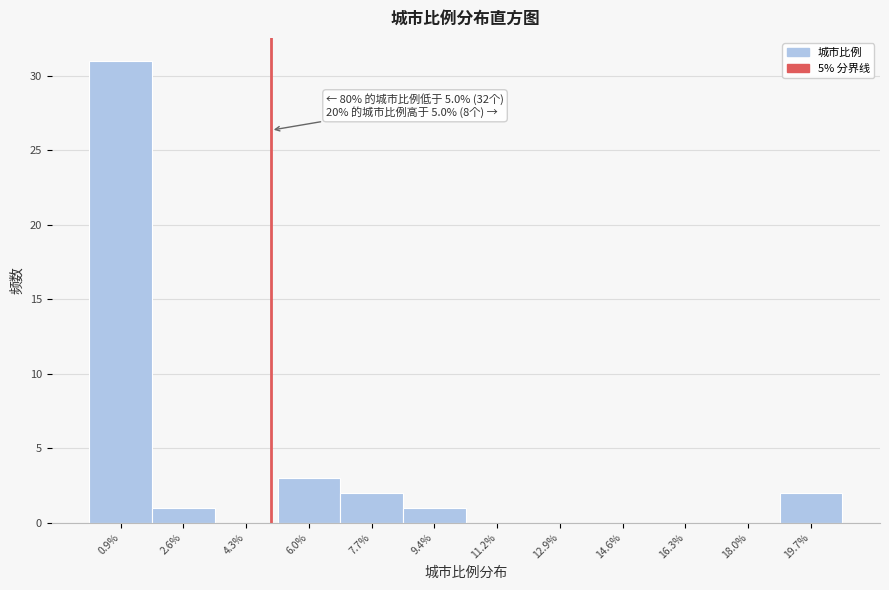

Over which range of the x-axis is the bar tallest?

0.0 to 1.8